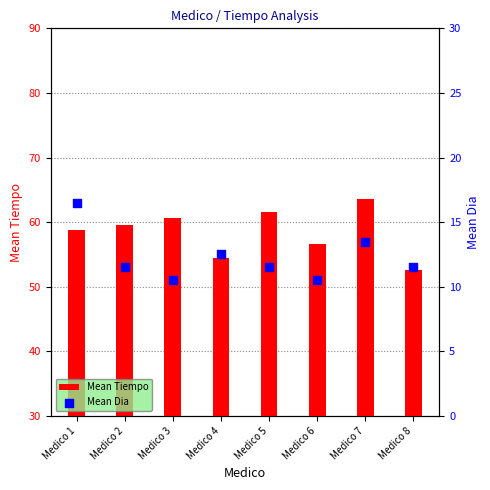

What are all the series names shown in the legend?

Mean Tiempo, Mean Dia